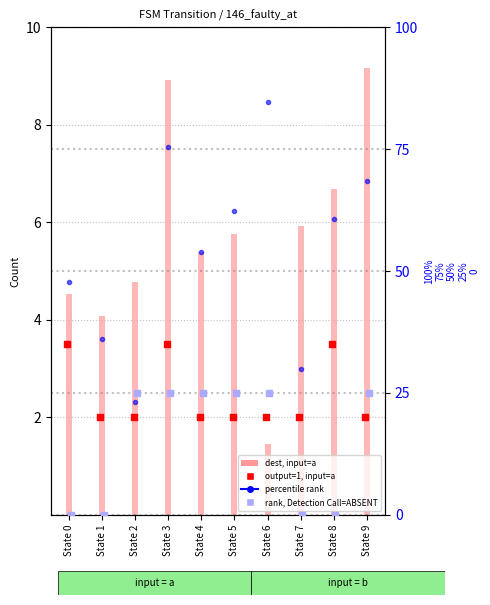

Which series contains the highest Y value?

percentile rank within the sample